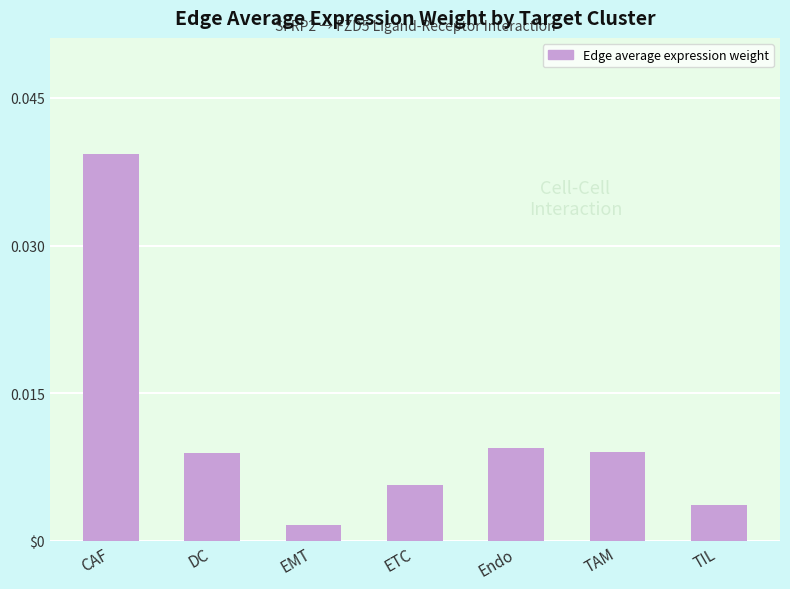

Which category has the lowest value across all series?

EMT